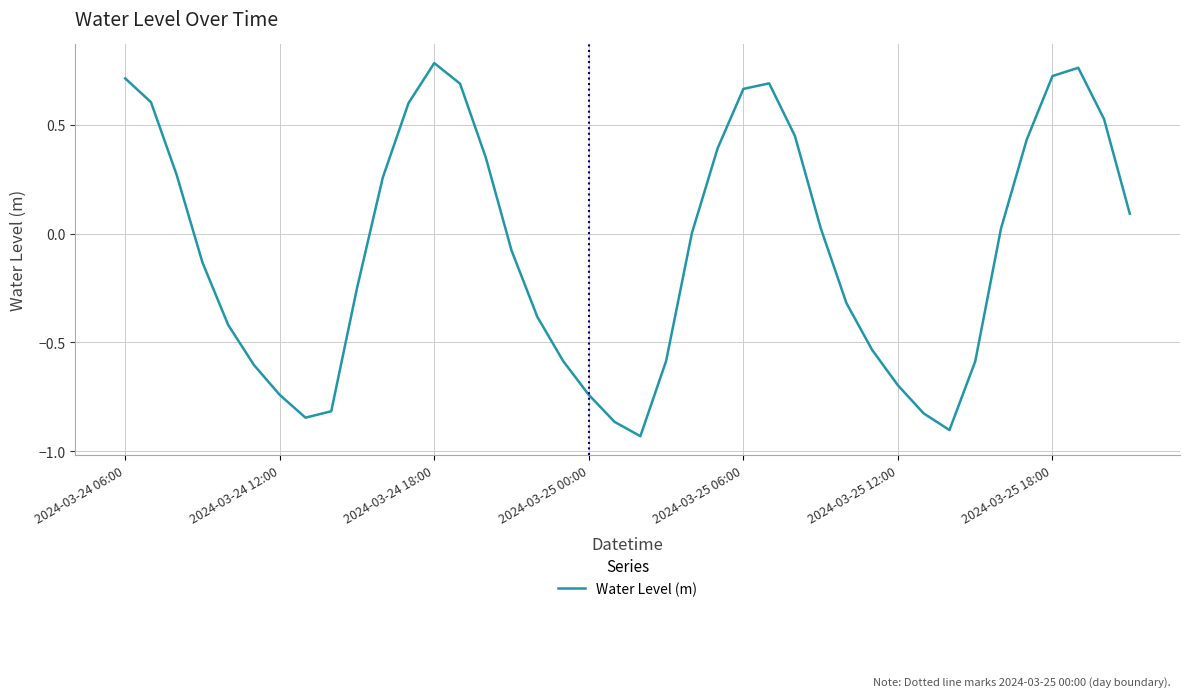

What is the difference between the maximum and minimum values?

1.7